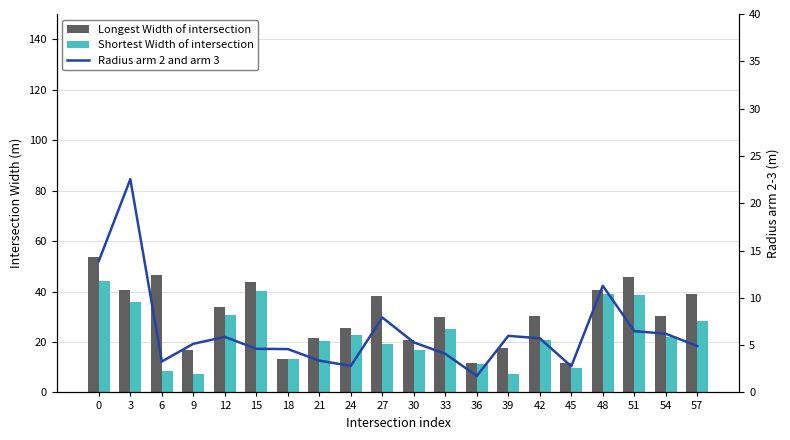

Count the number of categories in the chart.

20